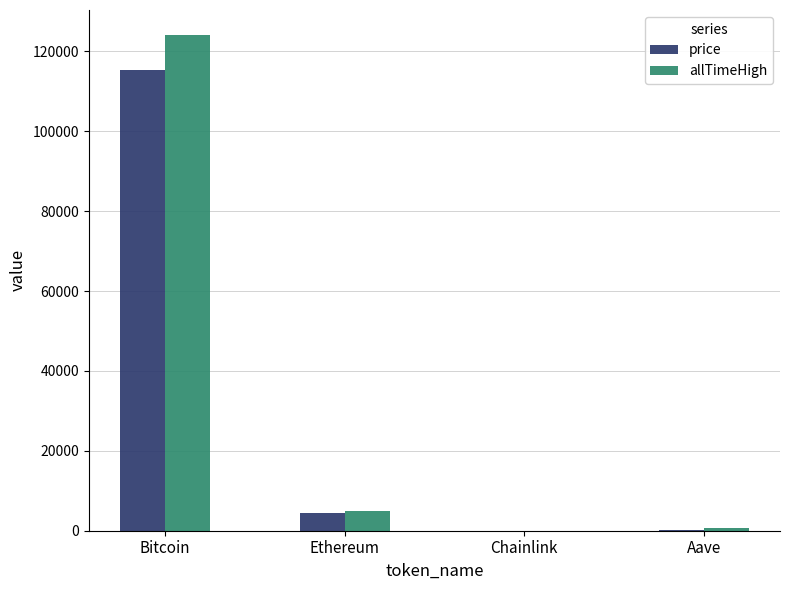

Read the allTimeHigh value at Ethereum.

4946.1